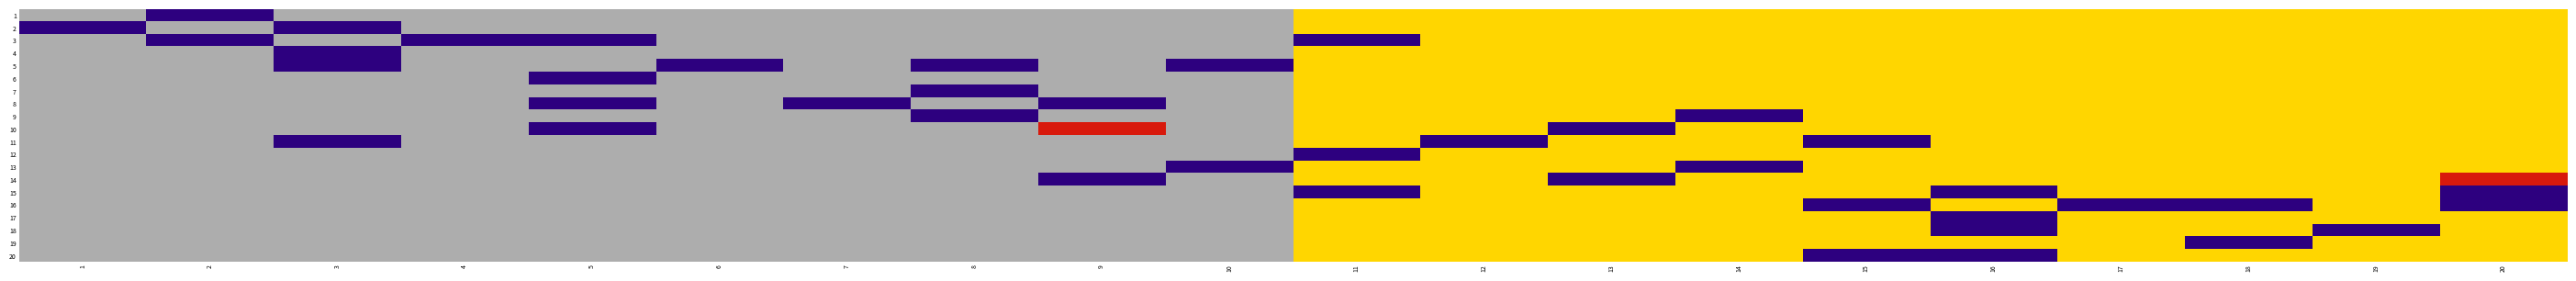

True or false: 4 has a value of 505 at 10.

False